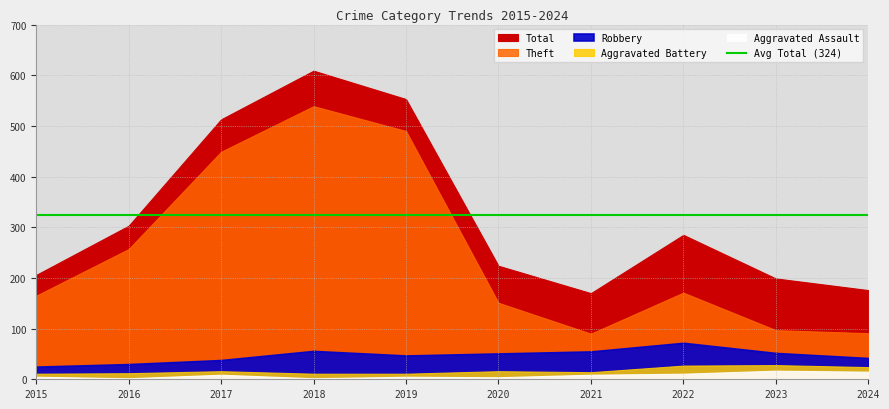

What is the difference between the maximum and second lowest values in the Robbery series?

42